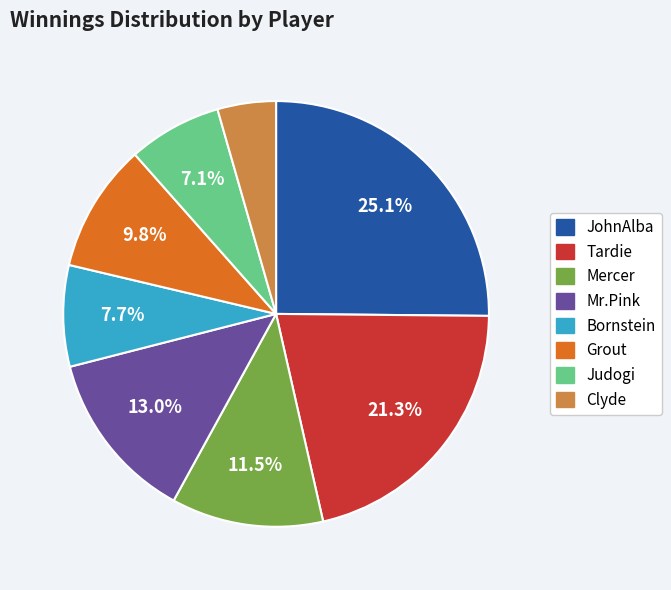

To the nearest percent, what is the difference between the Clyde and Mr.Pink slice percentages?

9%